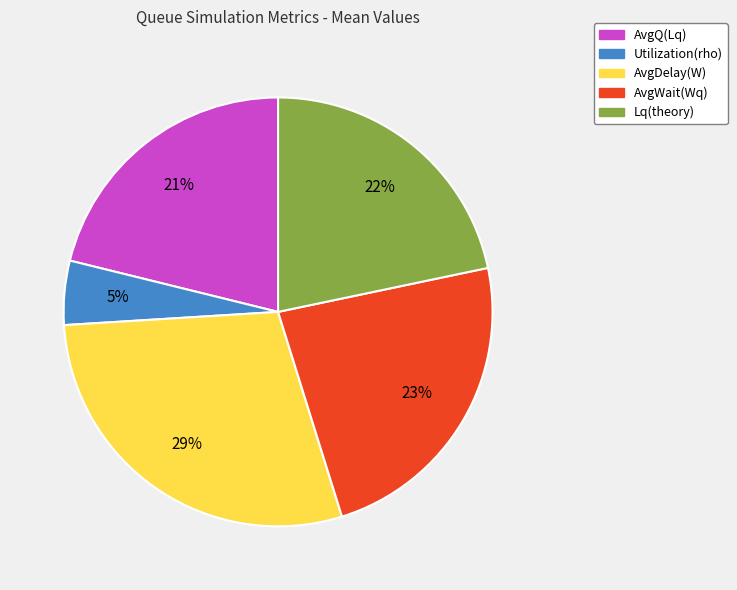

Is there a majority slice in this chart?

No